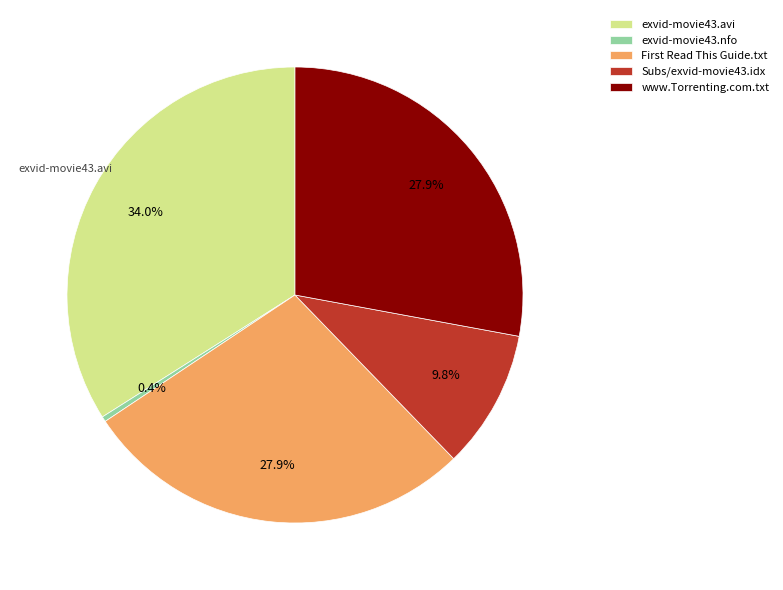

The www.Torrenting.com.txt slice represents 28% of the pie. True or false?

True